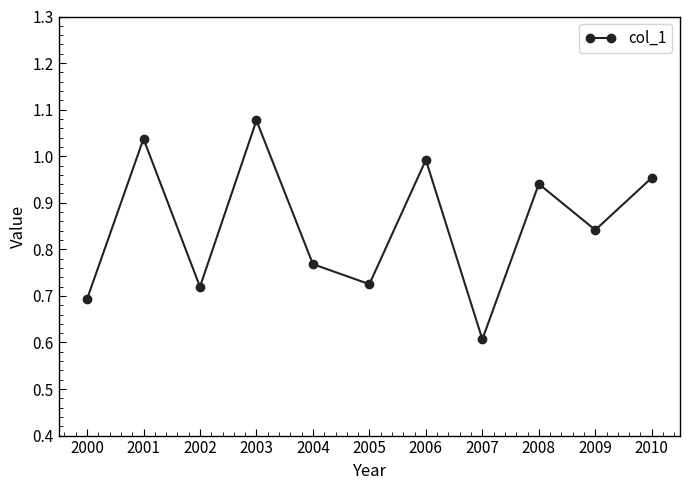

What is the sum of all values?

9.4